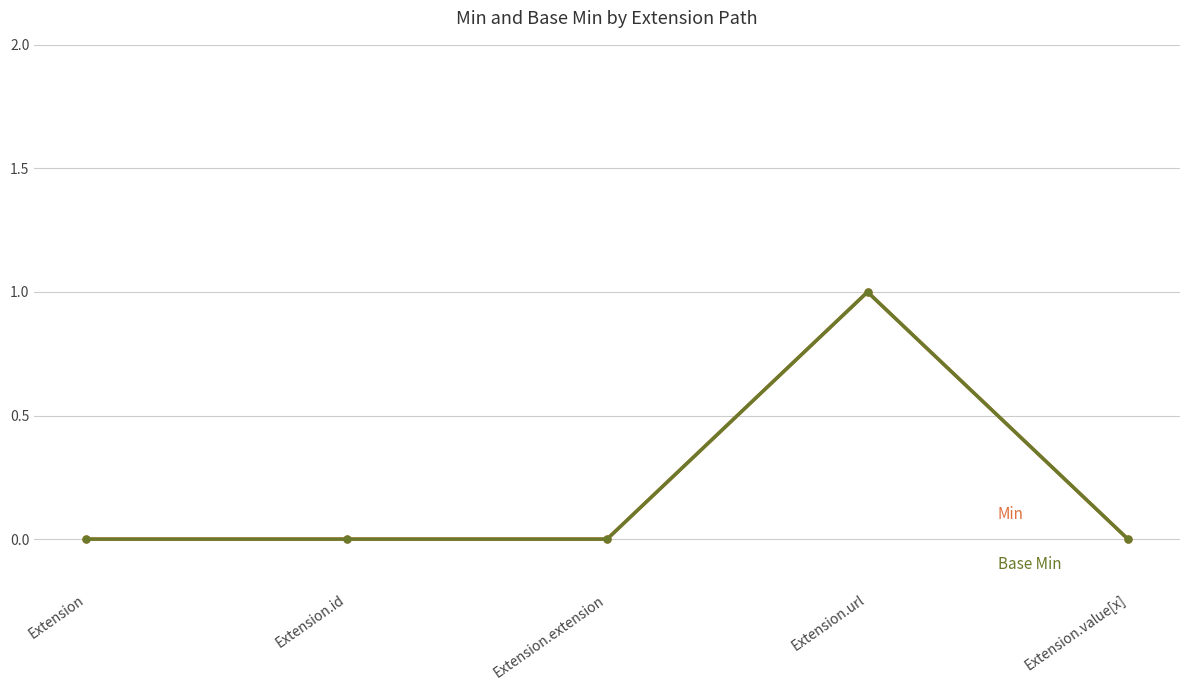

Reading right to left, extract all data points from this chart.

Min: 0	1	0	0	0
Base Min: 0	1	0	0	0